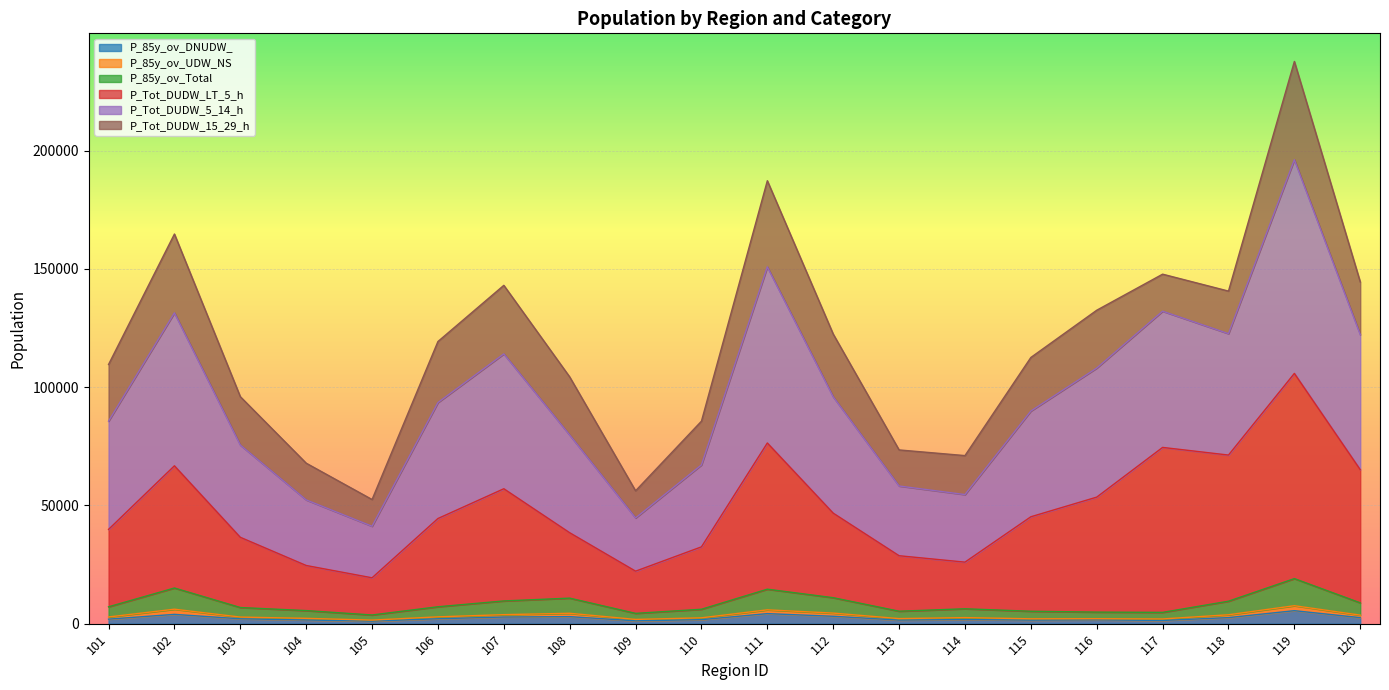

True or false: P_85y_ov_Total has more than 2 points higher than both neighbors.

True